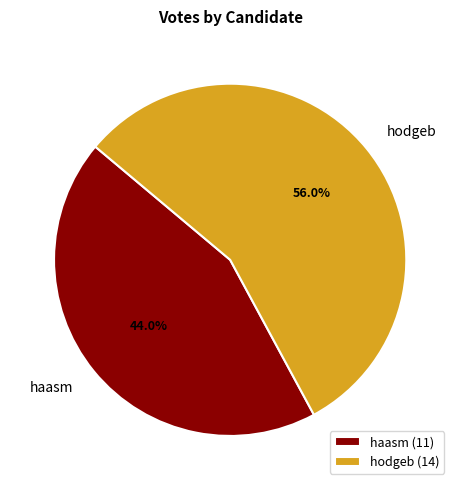

What is the total percentage of haasm and hodgeb?

100.0%